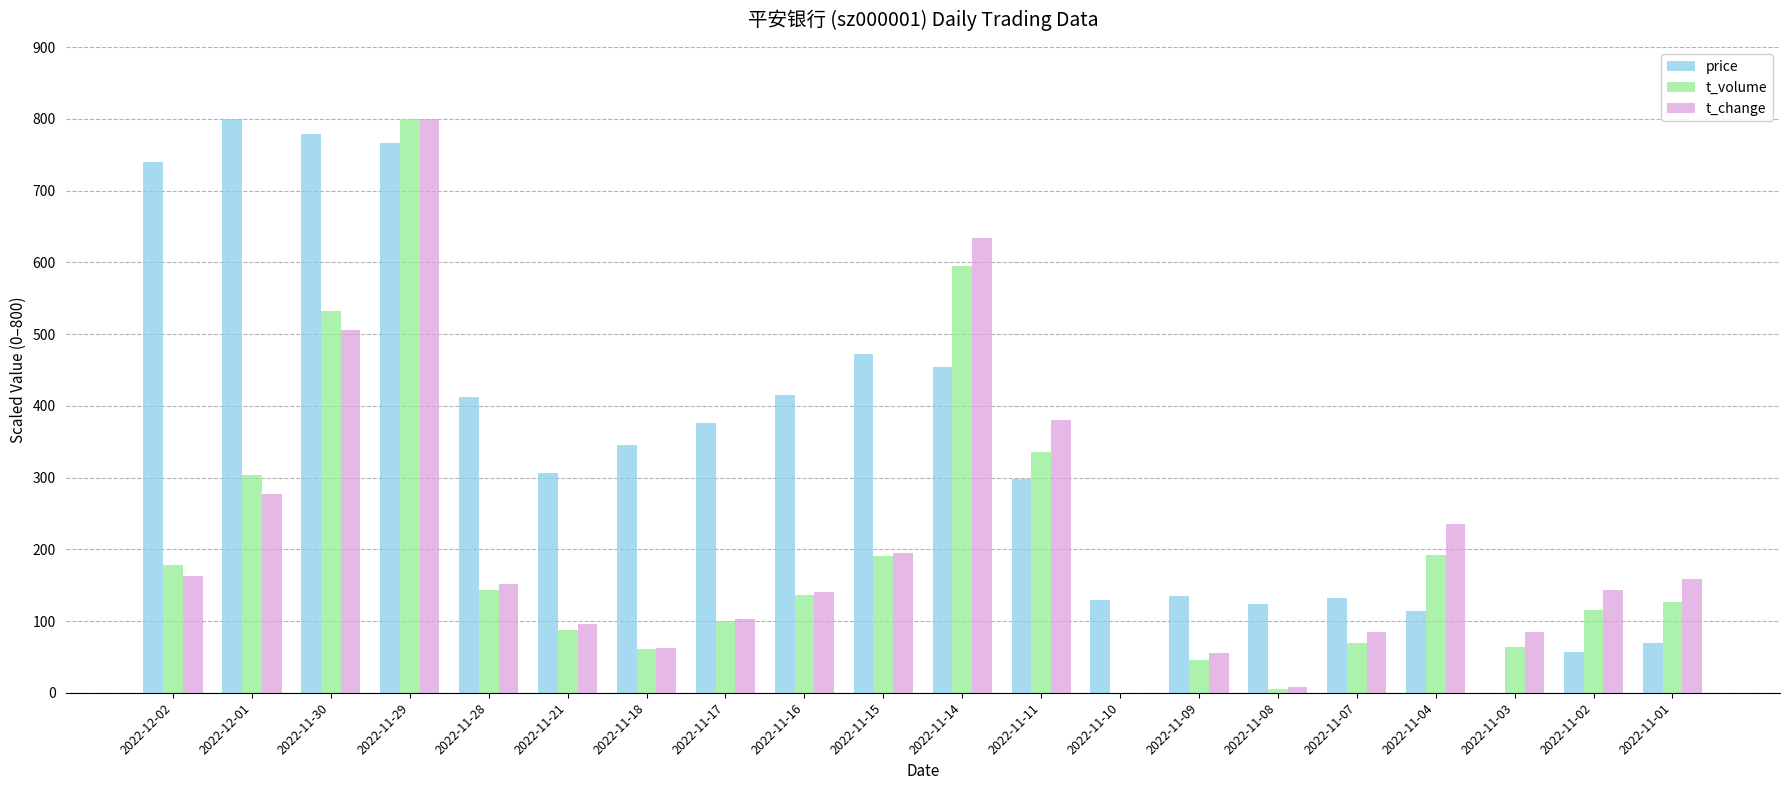

The value of price at 2022-11-01 is 69.2. True or false?

True